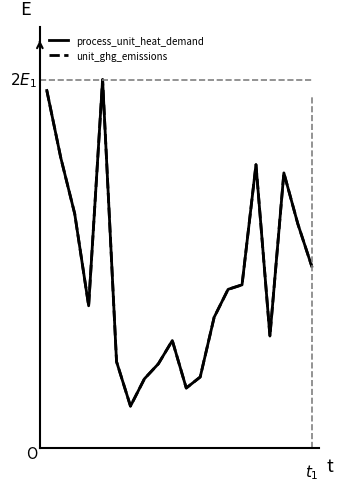

What is the smallest value displayed?

0.1